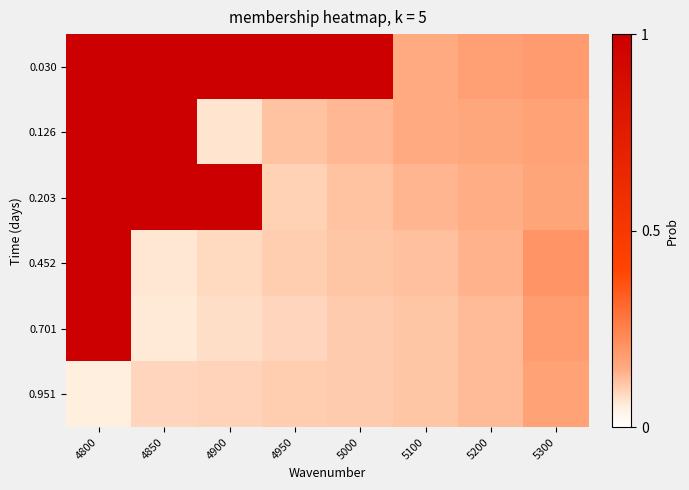

Which series has the largest total across all categories?

0.030